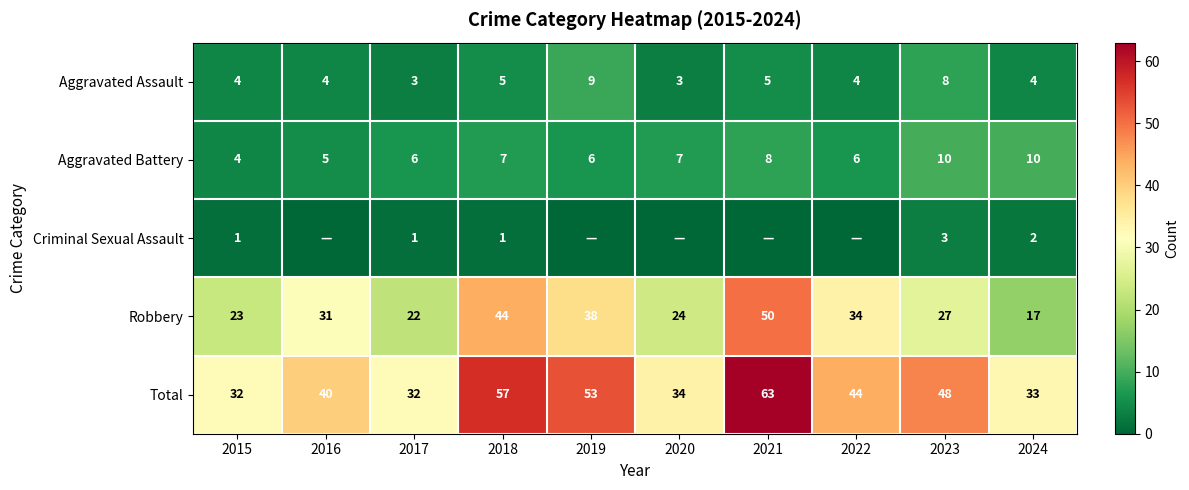

What is the average value of the Aggravated Battery series?

7